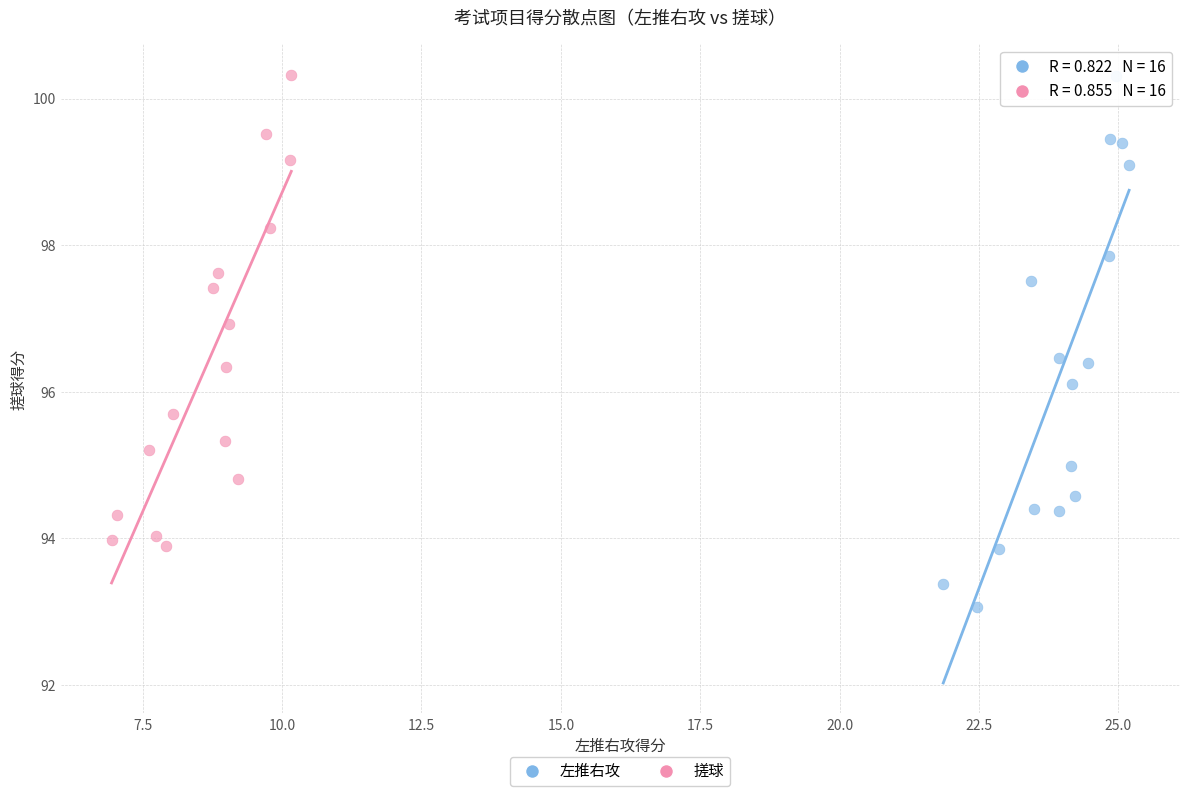

Which series has the largest Y range (max minus min)?

左推右攻